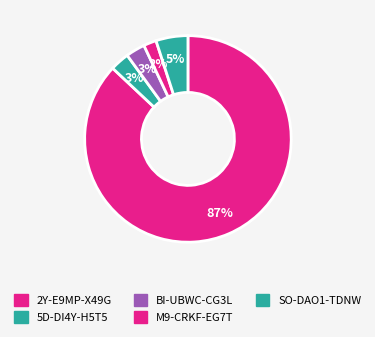

Which category has the smallest portion of the pie?

M9-CRKF-EG7T